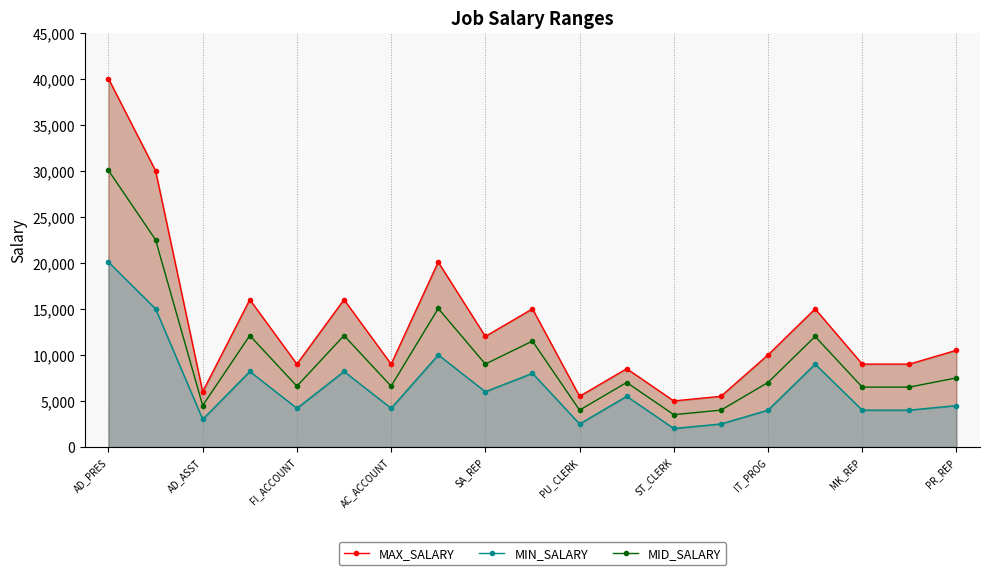

Does the chart have visible grid lines?

Yes